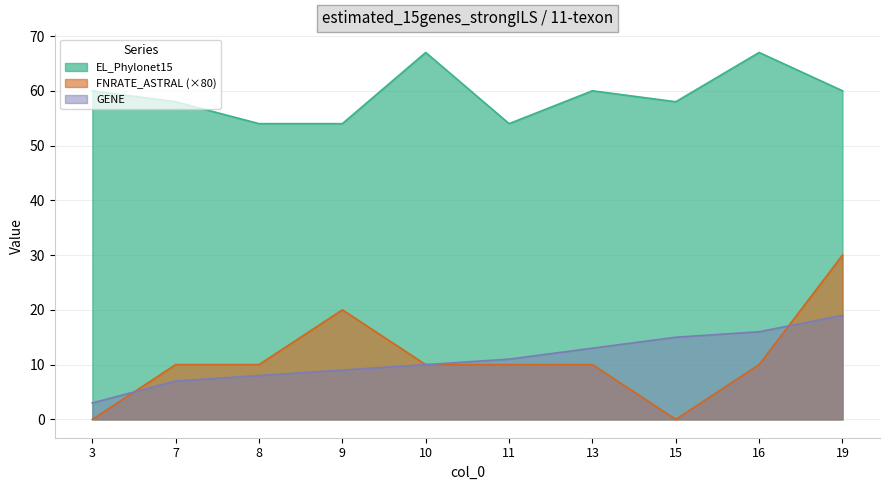

What is the difference between the highest and lowest values at 13?

50